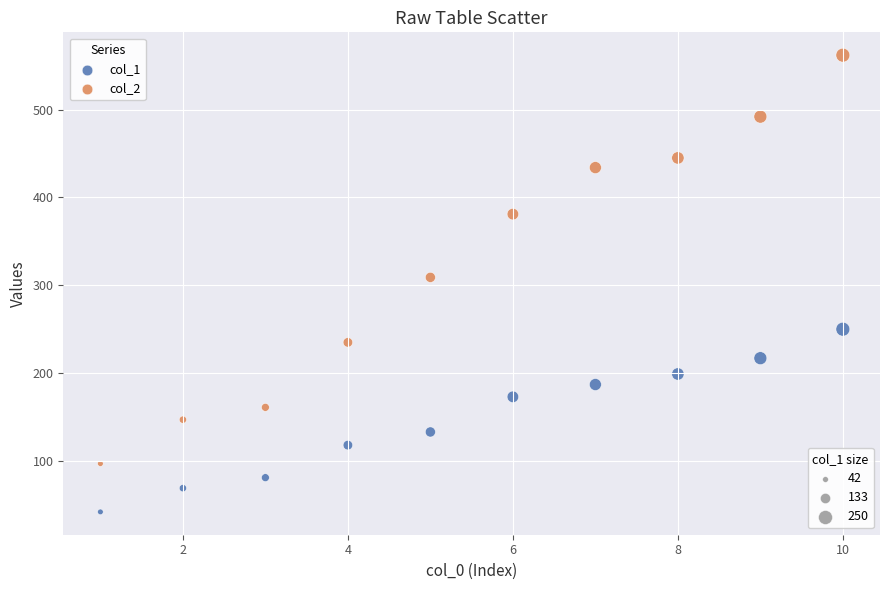

Across all series, what Y value is closest to 302?

309